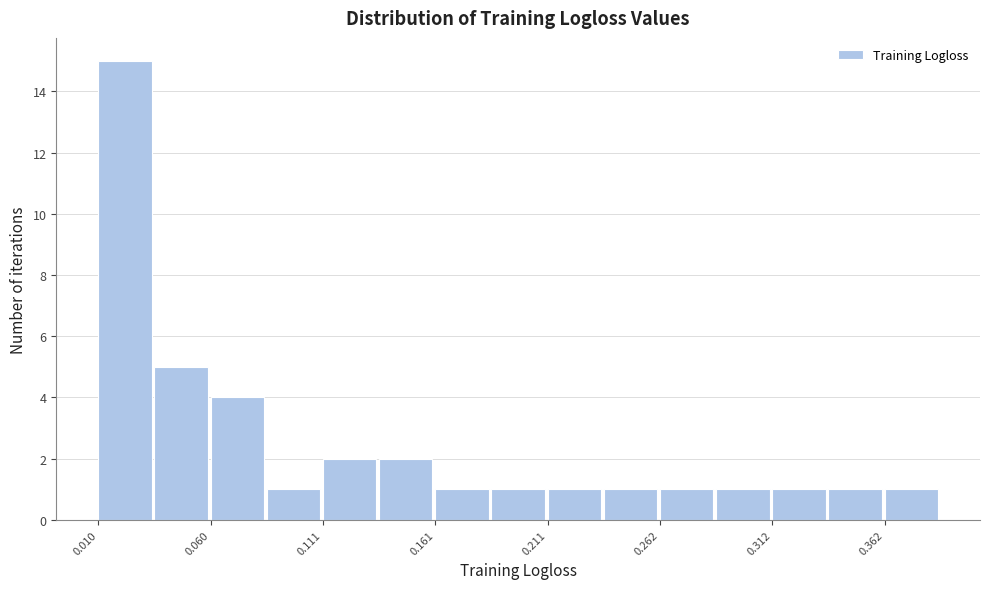

Around what value on the x-axis is the tallest bar? Give the approximate position of its centre, as read against the axis.

0.02